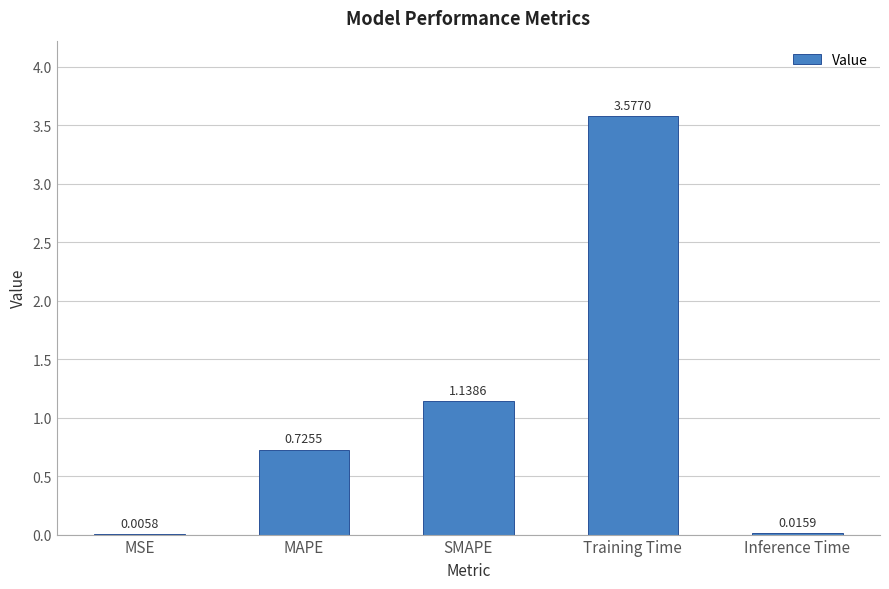

Which label corresponds to the largest value in the chart?

Training Time